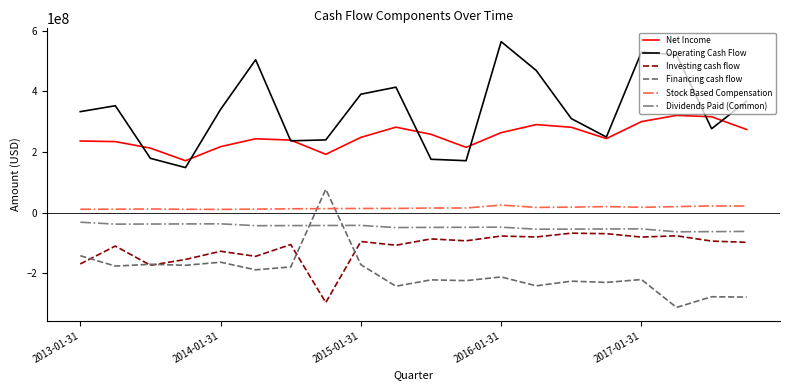

Which series has the largest range (max minus min)?

Operating Cash Flow